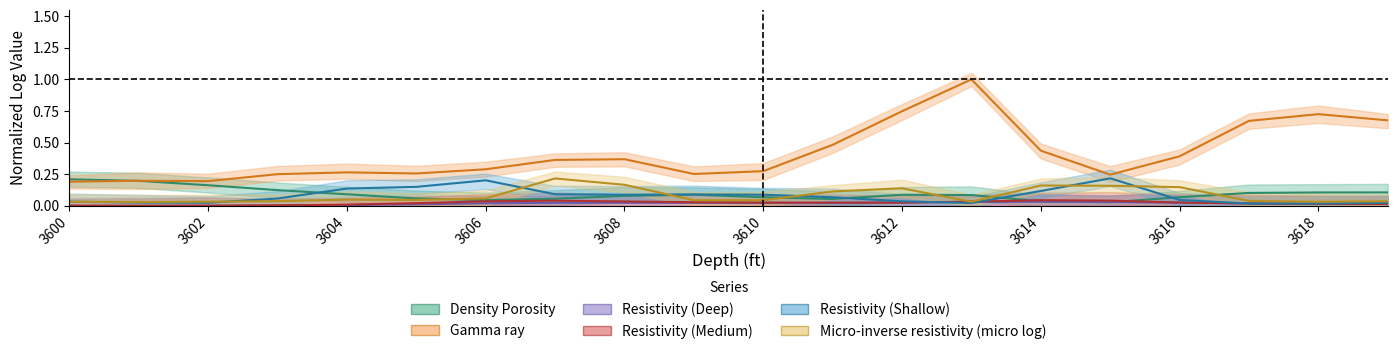

Between which two adjacent categories do Density Porosity and Gamma ray first intersect?

3600 and 3601